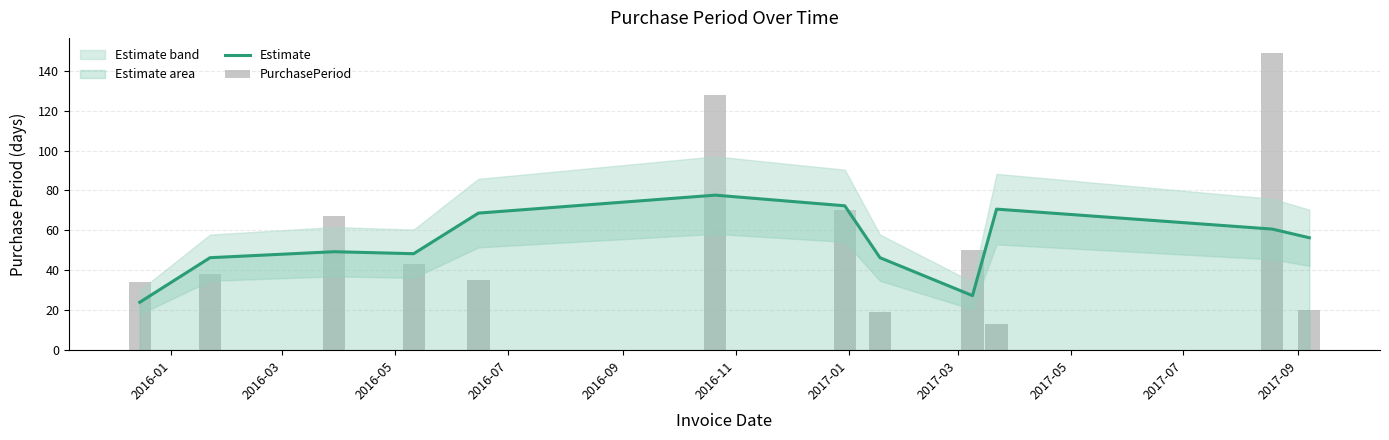

What is the maximum value for Estimate?

77.7